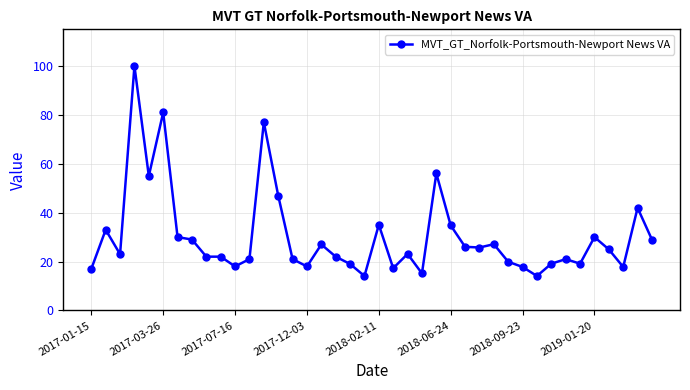

What is the value of the 21st point from the left?

35.1